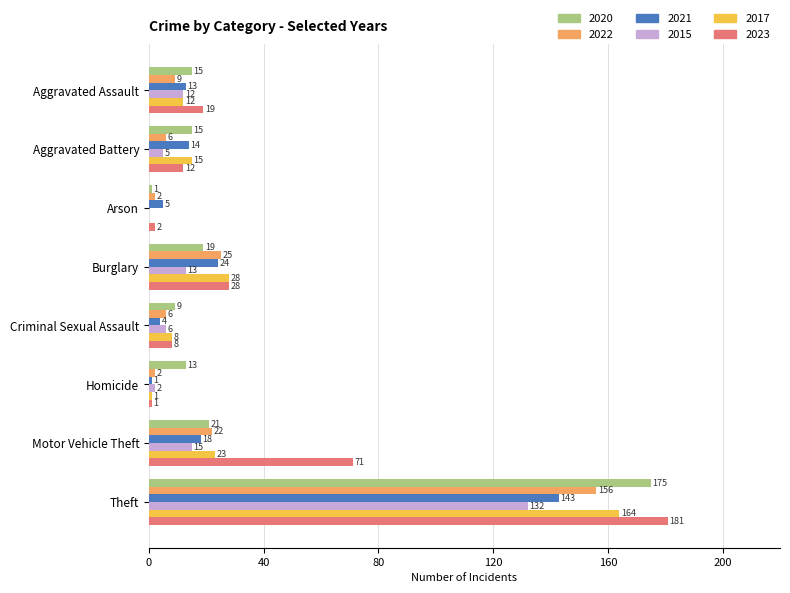

Where is 2017 nearest to the value 82?

Burglary